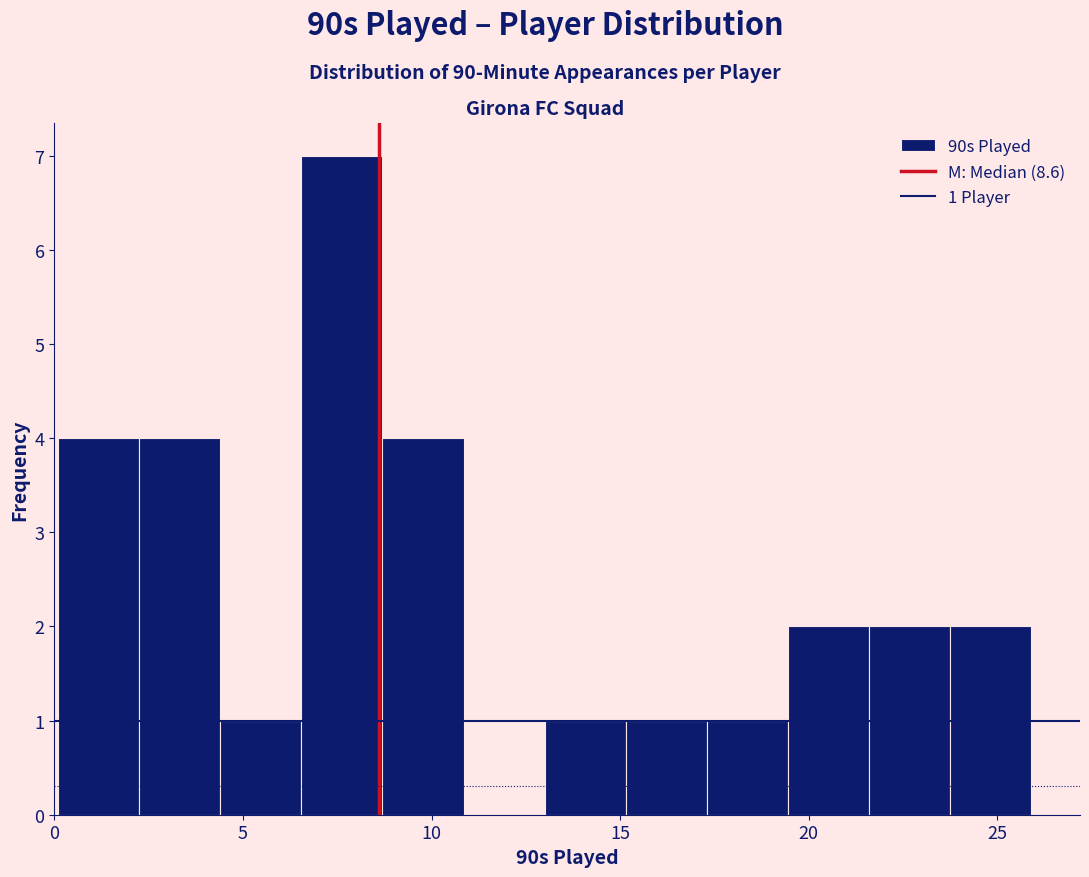

Which range on the x-axis has the tallest bar?

6.55 to 8.70